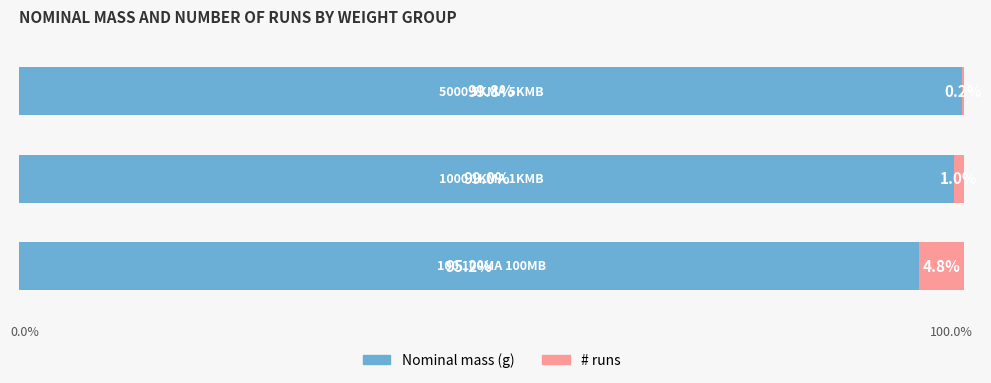

What are all the series names shown in the legend?

Nominal mass (g), # runs